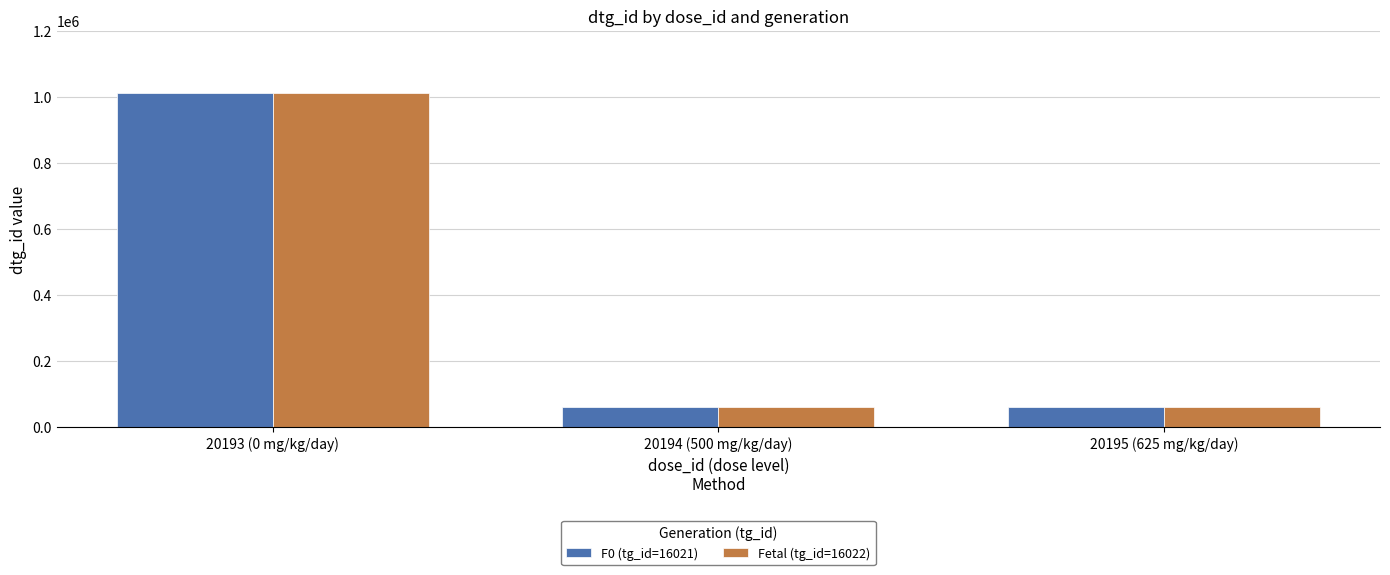

Is it true that Fetal (tg_id=16022) equals 62736 at 20195 (625 mg/kg/day)?

True